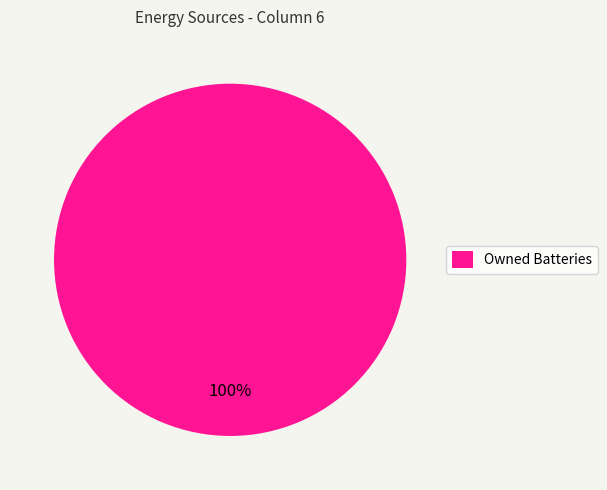

What is the majority slice?

Owned Batteries